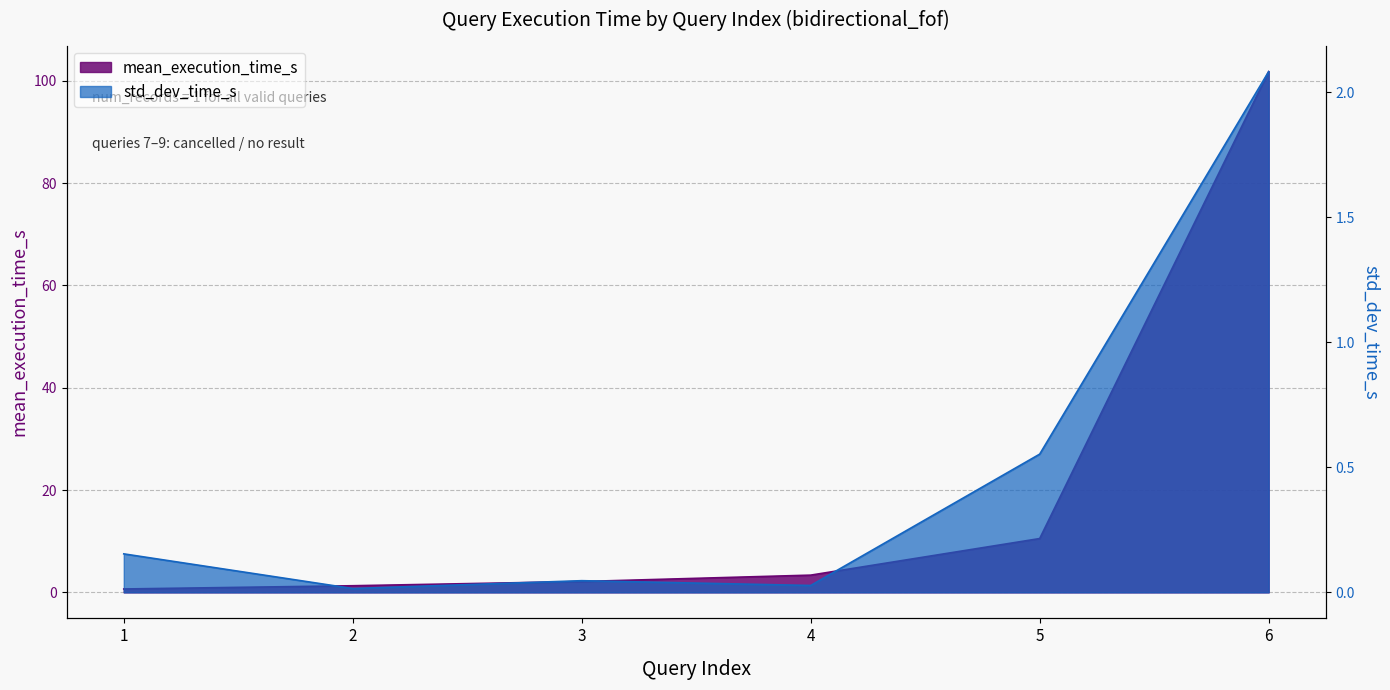

True or false: std_dev_time_s and mean_execution_time_s cross at least once.

False